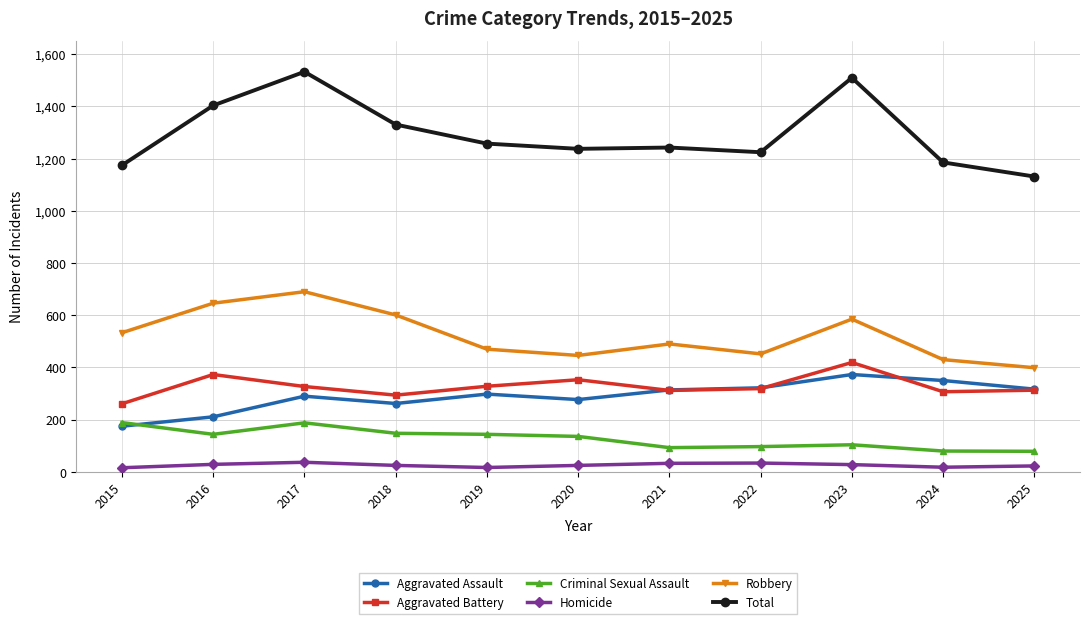

What is the difference between the second highest and second lowest values in the Criminal Sexual Assault series?

108